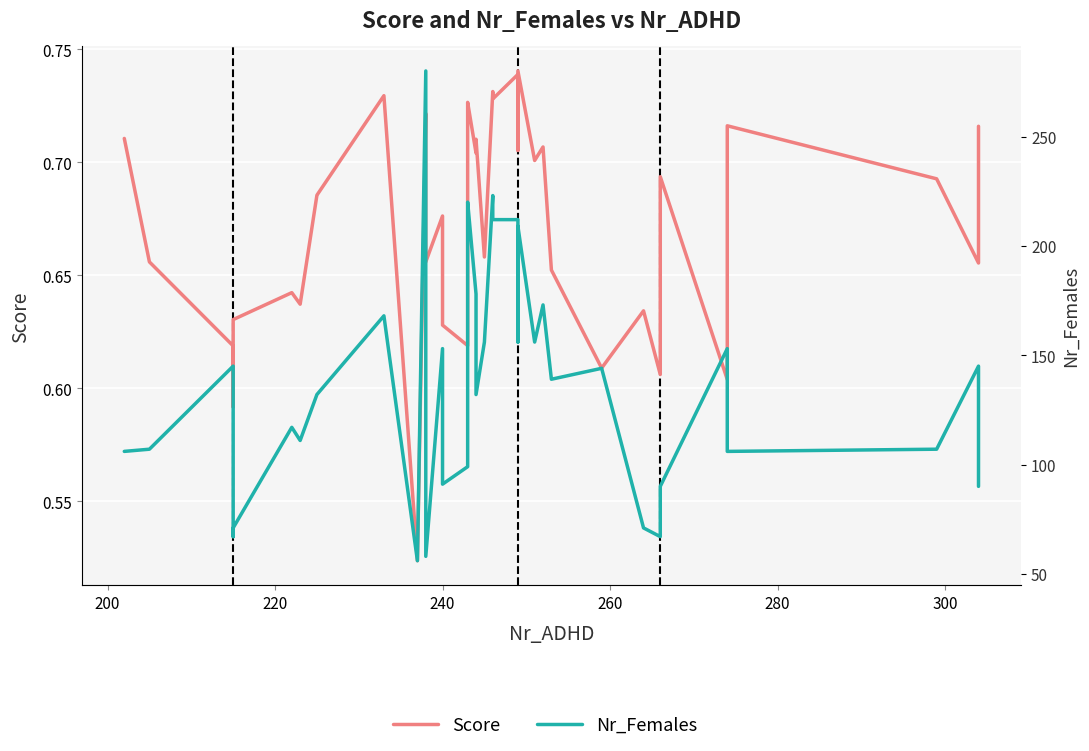

Reading left to right, list all the values displayed in this chart.

Score: 0.7	0.7	0.6	0.6	0.6	0.6	0.6	0.6	0.7	0.7	0.7	0.5	0.7	0.7	0.7	0.7	0.6	0.6	0.7	0.7	0.7	0.7	0.7	0.7	0.7	0.7	0.7	0.7	0.7	0.7	0.7	0.6	0.6	0.6	0.7	0.6	0.7	0.7	0.7	0.7
Nr_Females: 106.0	107.0	145.0	67.0	71.0	117.0	117.0	111.0	132.0	132.0	168.0	56.0	280.0	58.0	58.0	153.0	91.0	99.0	206.0	220.0	178.0	132.0	156.0	223.0	212.0	212.0	156.0	209.0	156.0	173.0	139.0	144.0	71.0	67.0	90.0	153.0	106.0	107.0	145.0	90.0